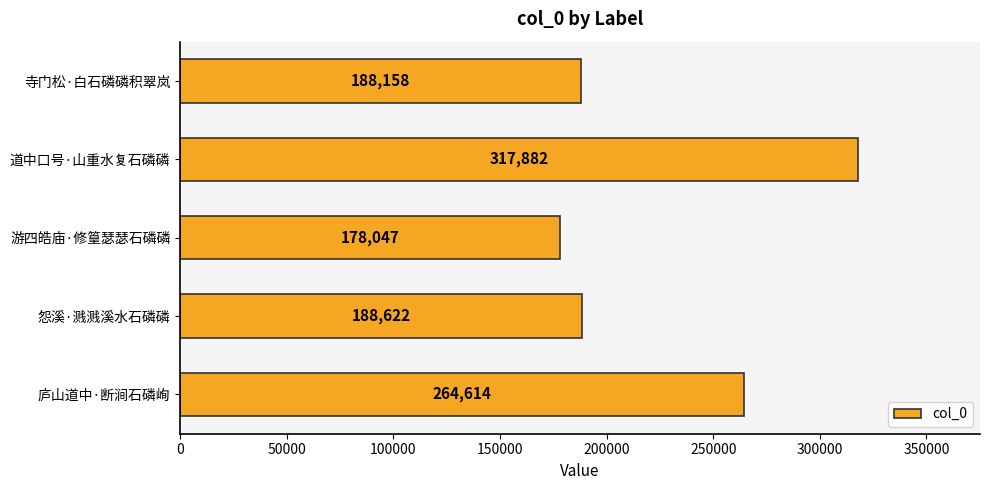

What is the change in value from 庐山道中·断涧石磷峋 to 道中口号·山重水复石磷磷?

+53268